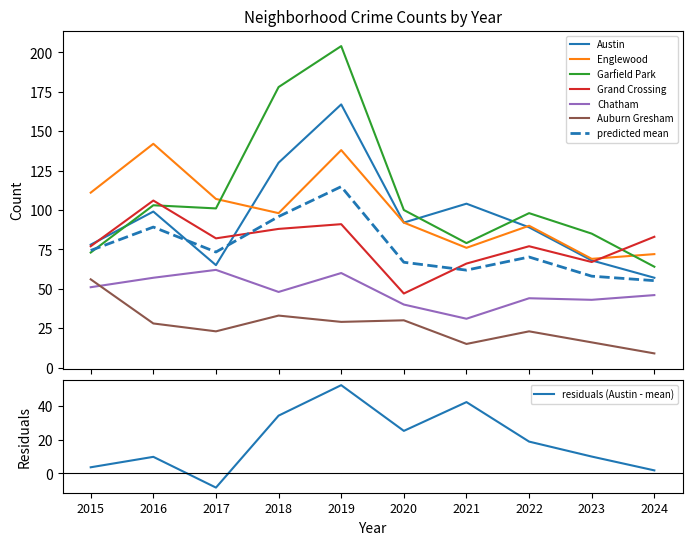

What is the minimum value for Grand Crossing?

47.0